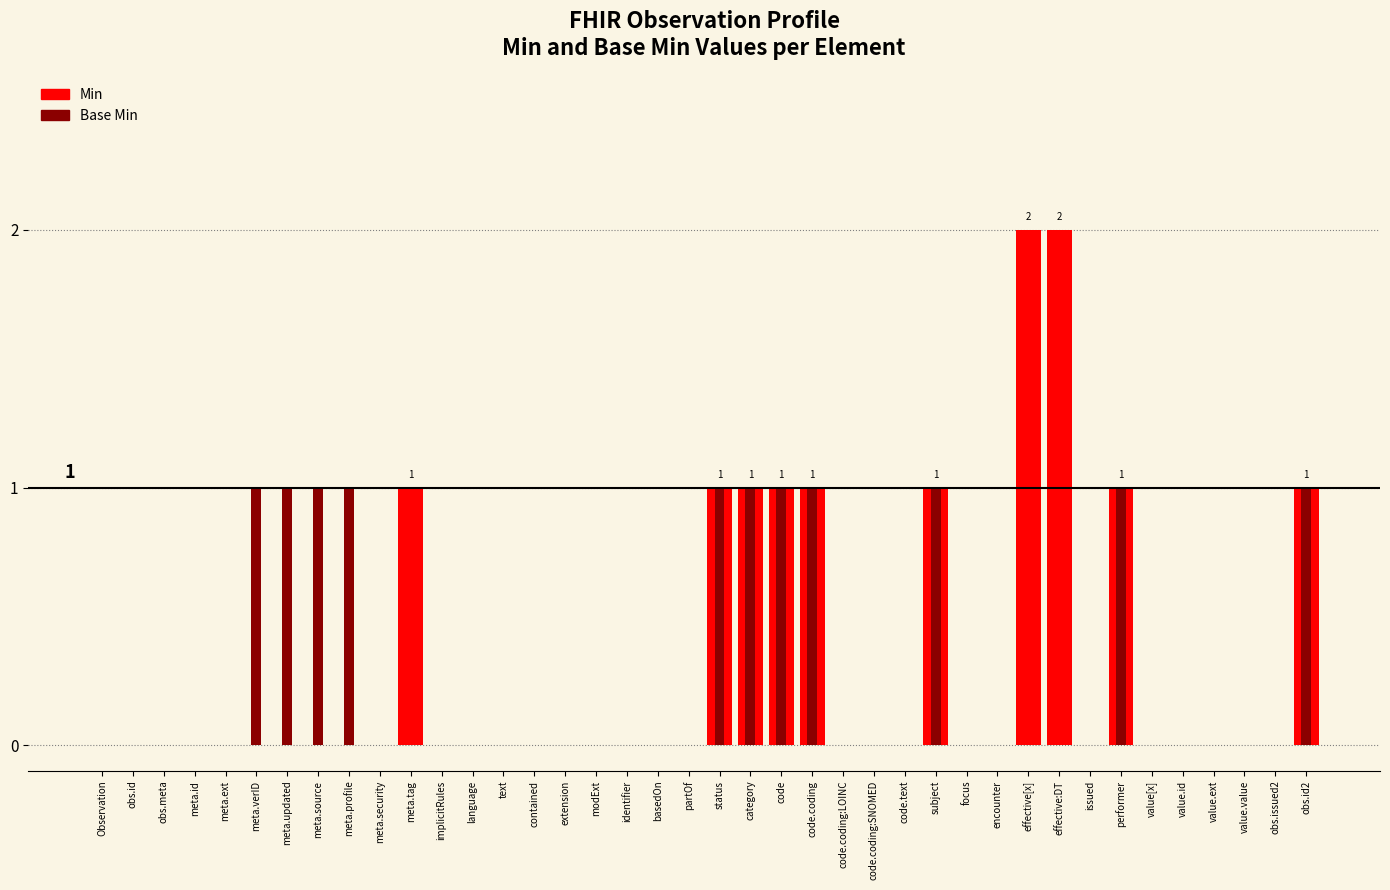

What is the label of the 15th bar from the right?

code.coding:SNOMED